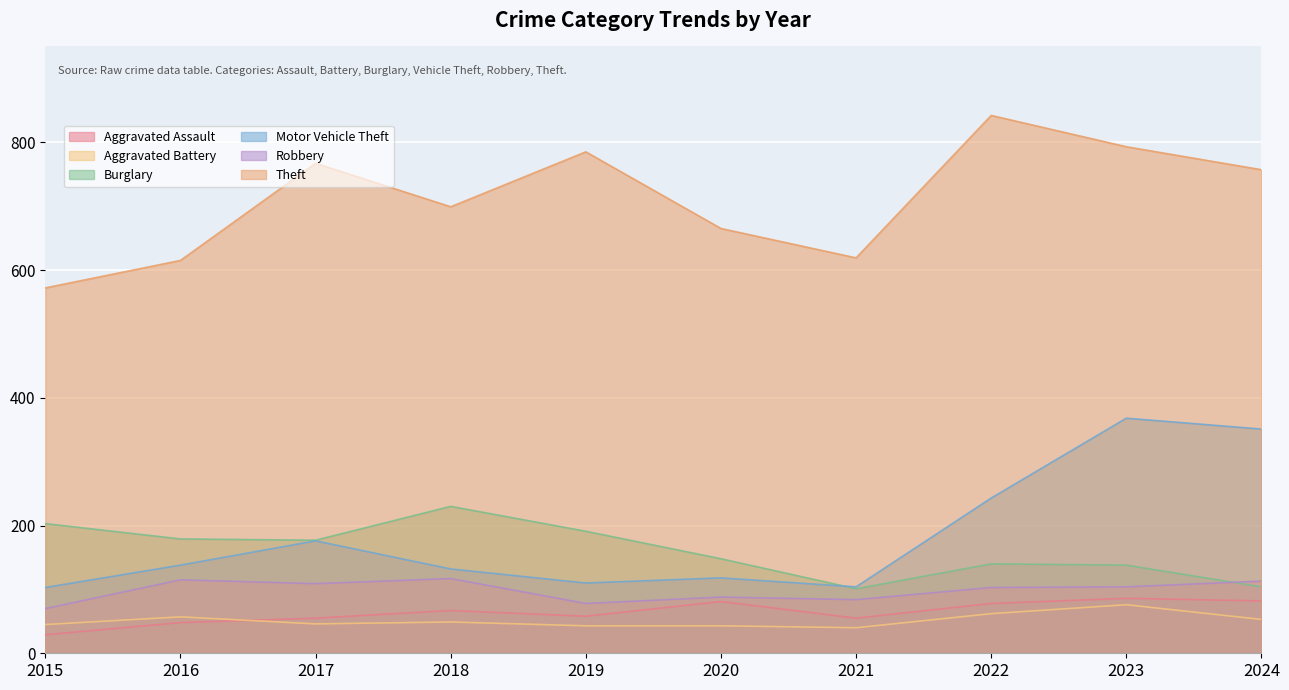

At which category does Theft reach its first local valley?

2018